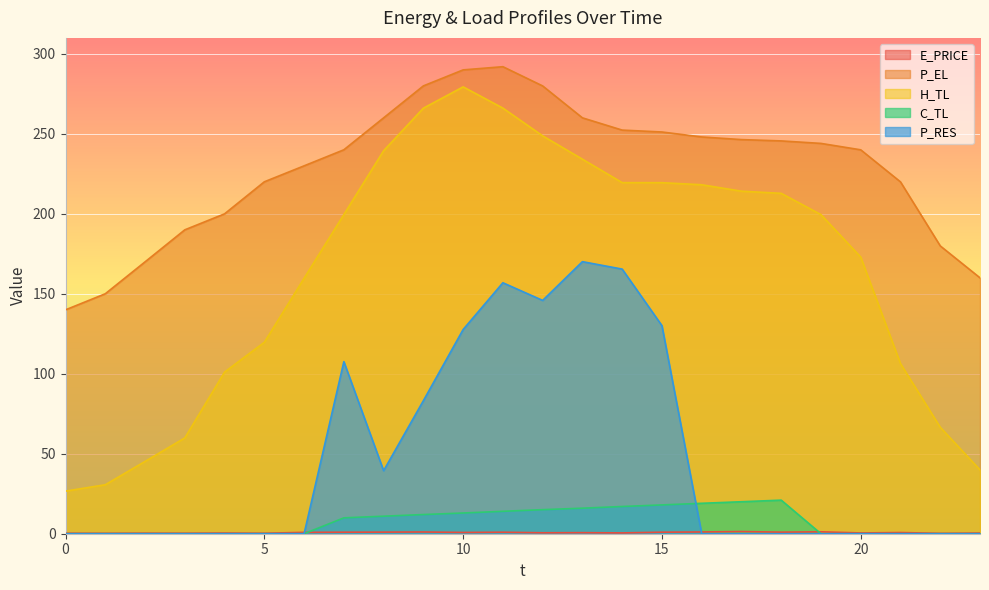

Is it true that C_TL equals -13.7 at 0?

False